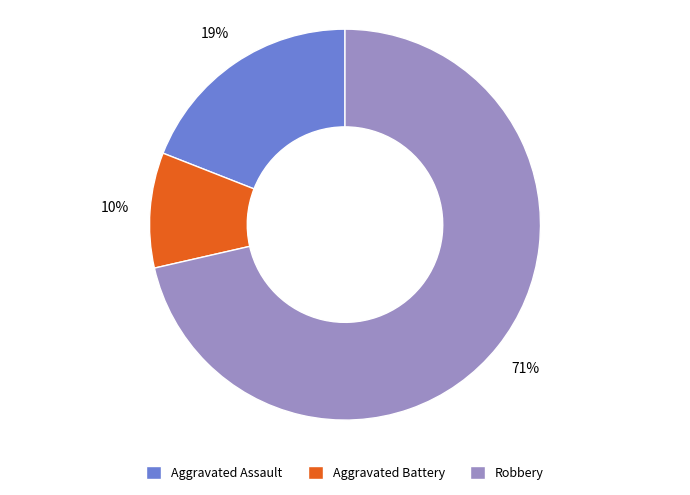

To the nearest percent, what portion does Aggravated Assault represent?

19%